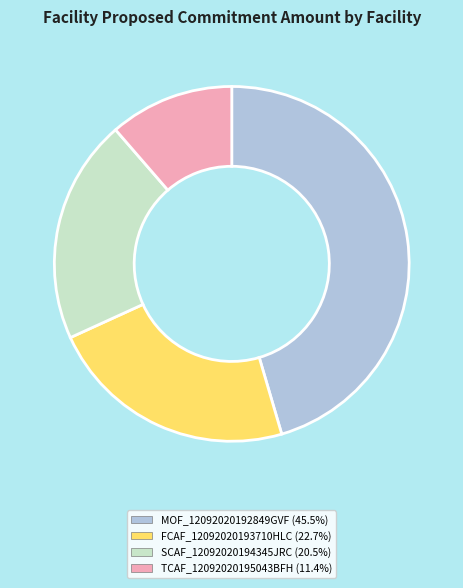

Do SCAF_12092020194345JRC and MOF_12092020192849GVF together represent more than half of the pie?

Yes